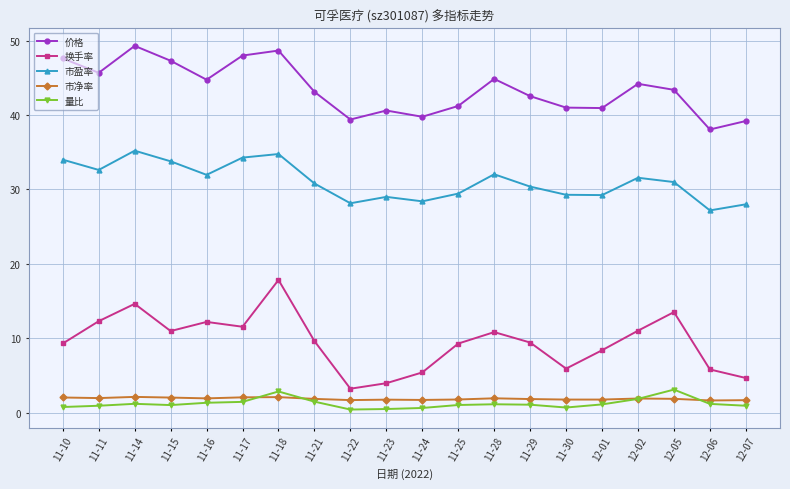

What is the value of the 市净率 point at the 13th from the left?

1.9